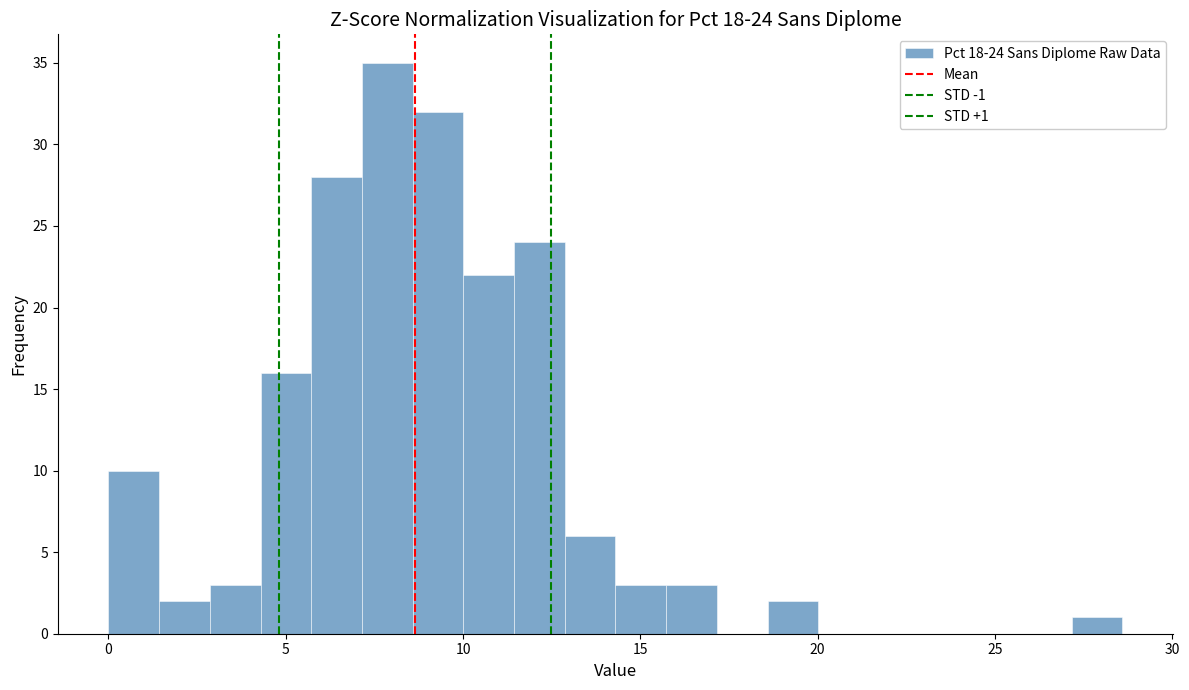

Read against the x-axis, roughly where is the centre of the tallest bar?

8.0